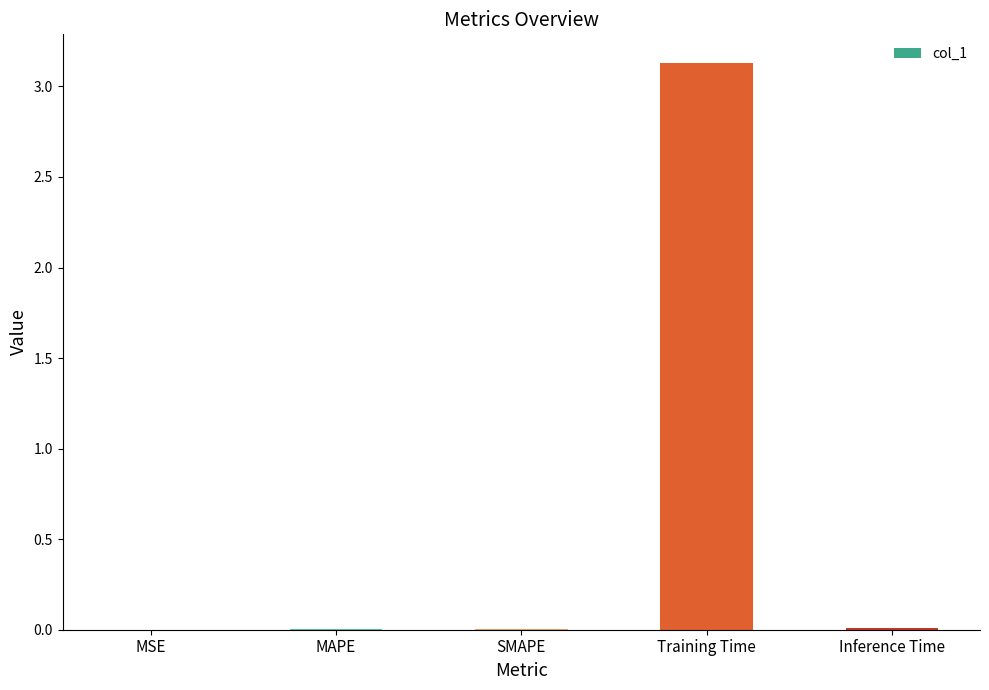

At which category does the chart reach its peak across all series?

Training Time